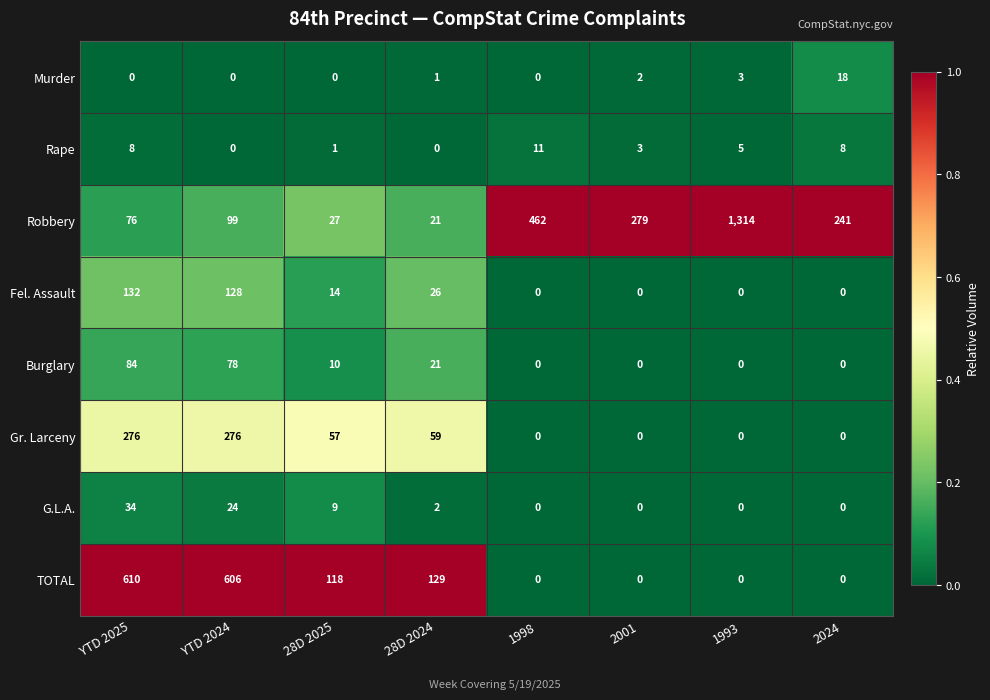

Which category has the lowest value in the Robbery series?

28D 2024